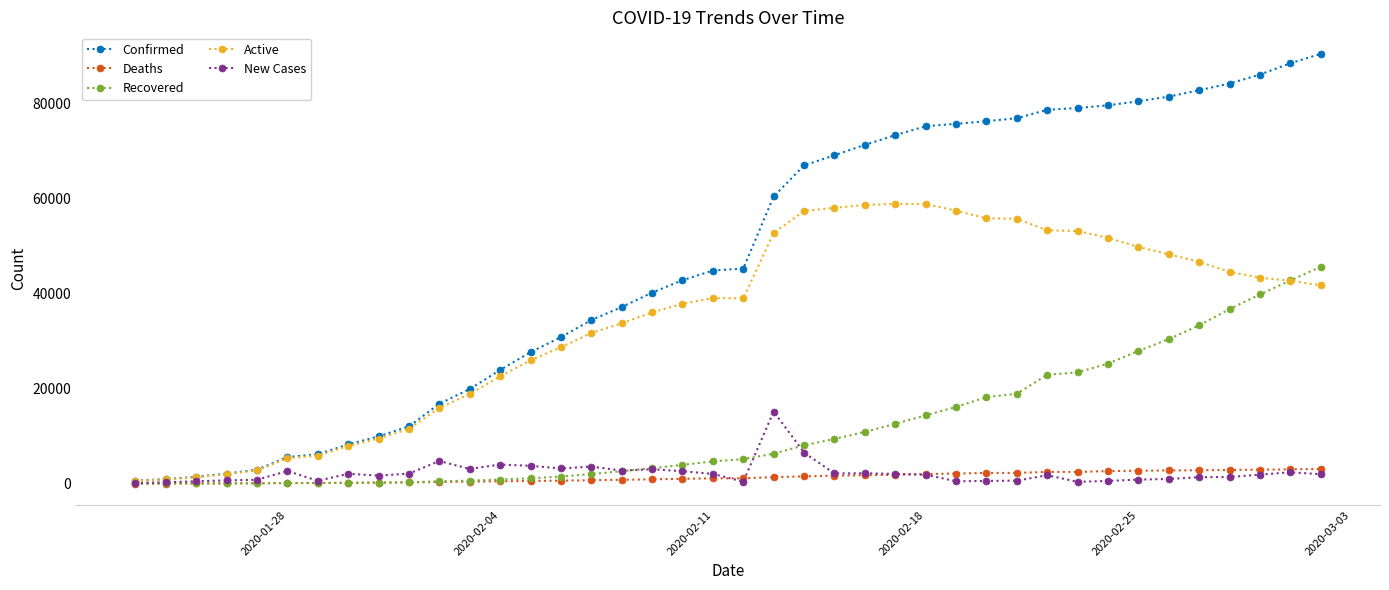

Which series has the largest total across all categories?

Confirmed